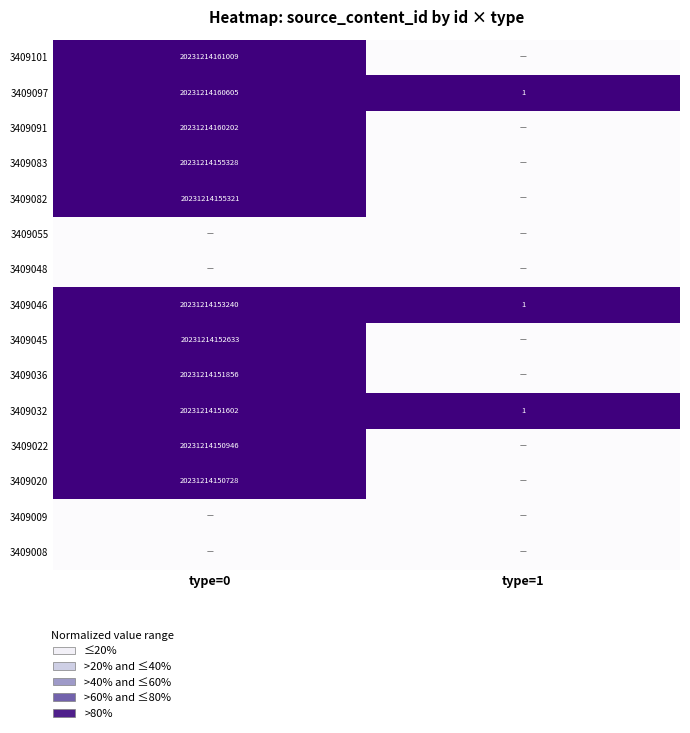

Rank the series at type=0 from highest to lowest value.

3409101, 3409097, 3409091, 3409083, 3409082, 3409046, 3409045, 3409036, 3409032, 3409022, 3409020, 3409055, 3409048, 3409009, 3409008